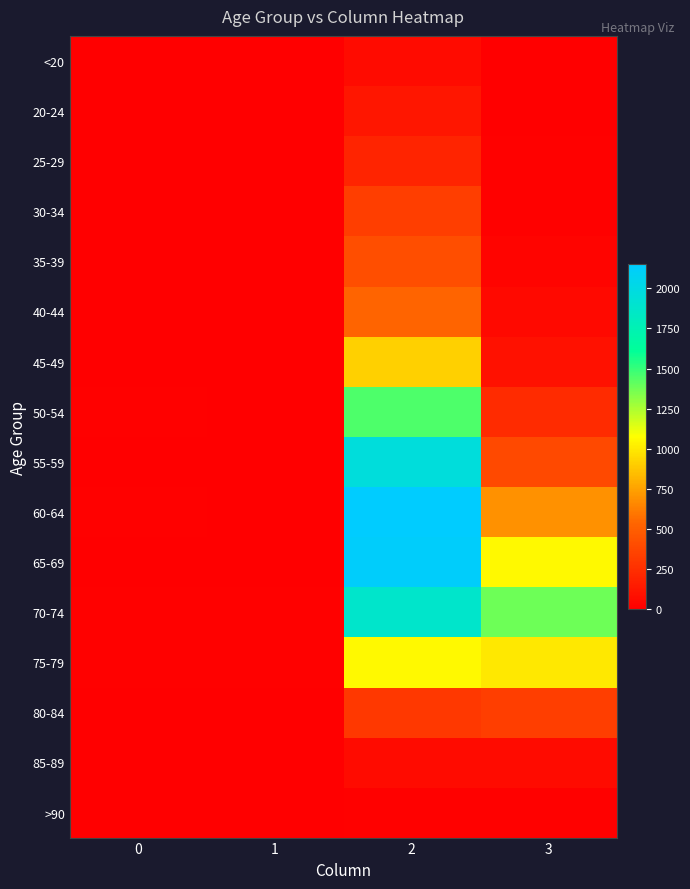

Reading left to right, what are all the values shown in this chart?

<20: 0=0	1=1	2=62	3=7
20-24: 0=1	1=0	2=121	3=2
25-29: 0=0	1=0	2=196	3=13
30-34: 0=0	1=2	2=333	3=14
35-39: 0=2	1=1	2=420	3=26
40-44: 0=0	1=1	2=530	3=53
45-49: 0=2	1=1	2=915	3=97
50-54: 0=9	1=3	2=1450	3=227
55-59: 0=8	1=6	2=1965	3=392
60-64: 0=11	1=8	2=2151	3=689
65-69: 0=6	1=6	2=2130	3=1057
70-74: 0=13	1=14	2=1882	3=1381
75-79: 0=10	1=12	2=1053	3=993
80-84: 0=7	1=4	2=296	3=333
85-89: 0=3	1=1	2=62	3=64
>90: 0=0	1=0	2=15	3=9